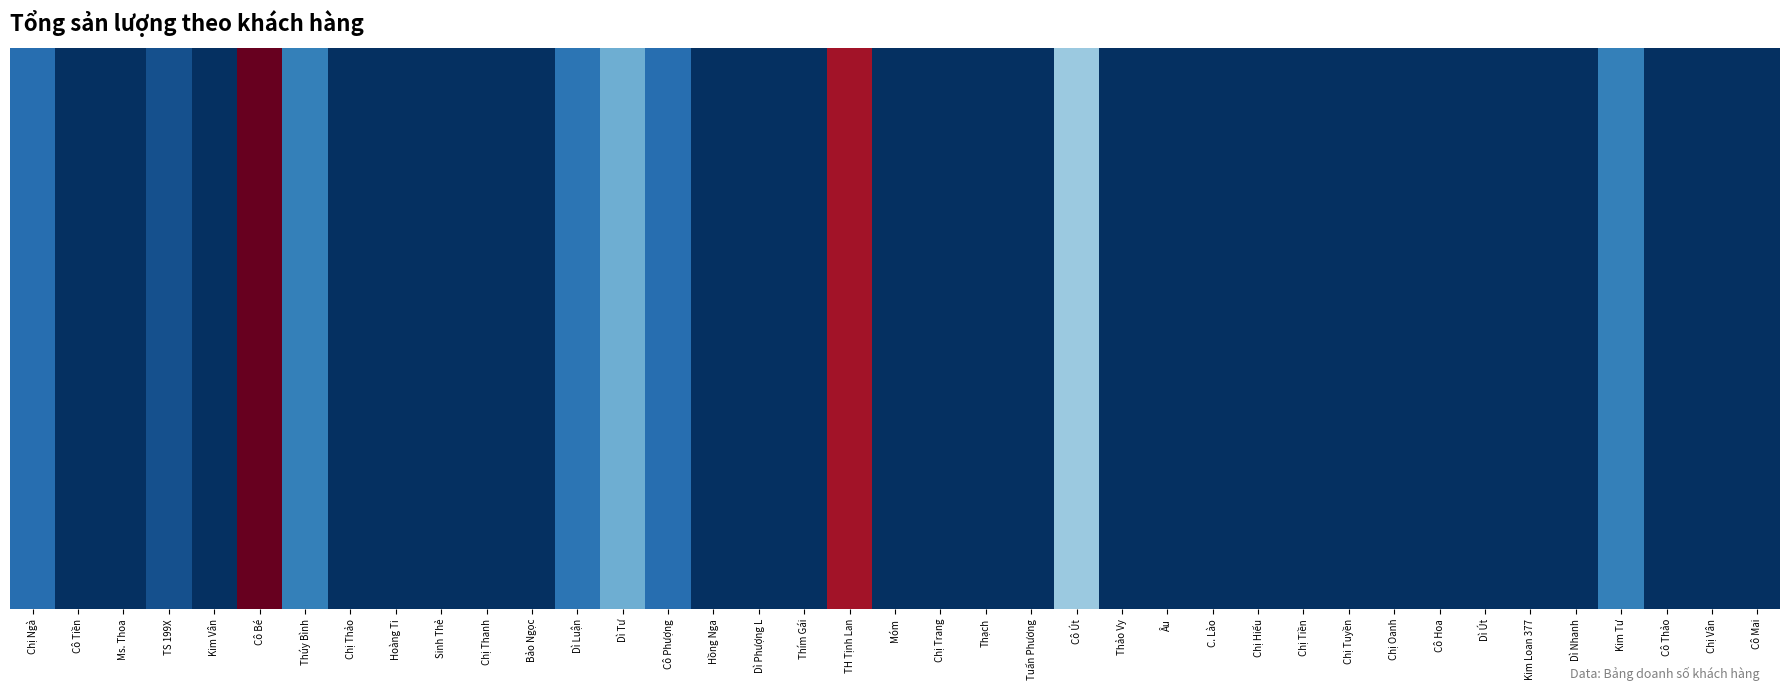

Is it true that the value at Cô Út is 21.9?

False